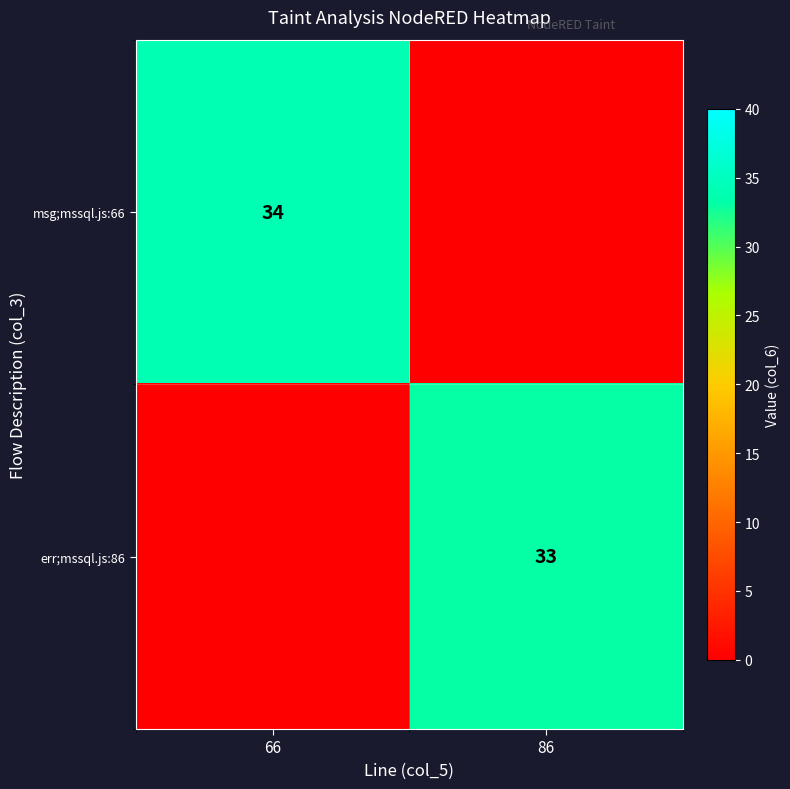

True or false: msg;mssql.js:66 has a value of 34 at 66.

True